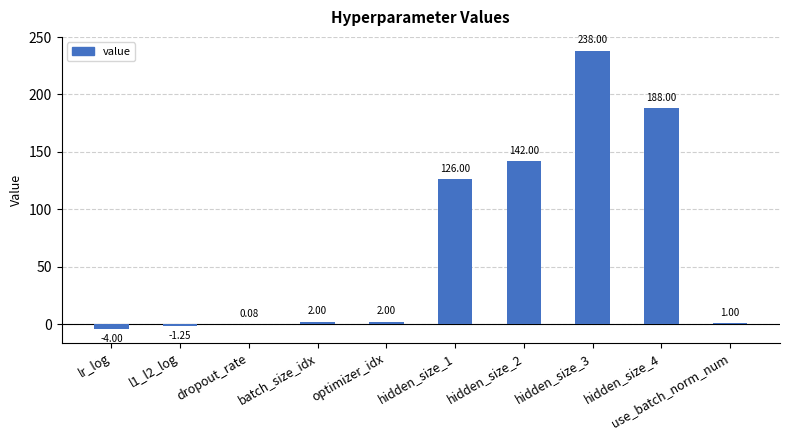

What is the sum of all values?

693.8